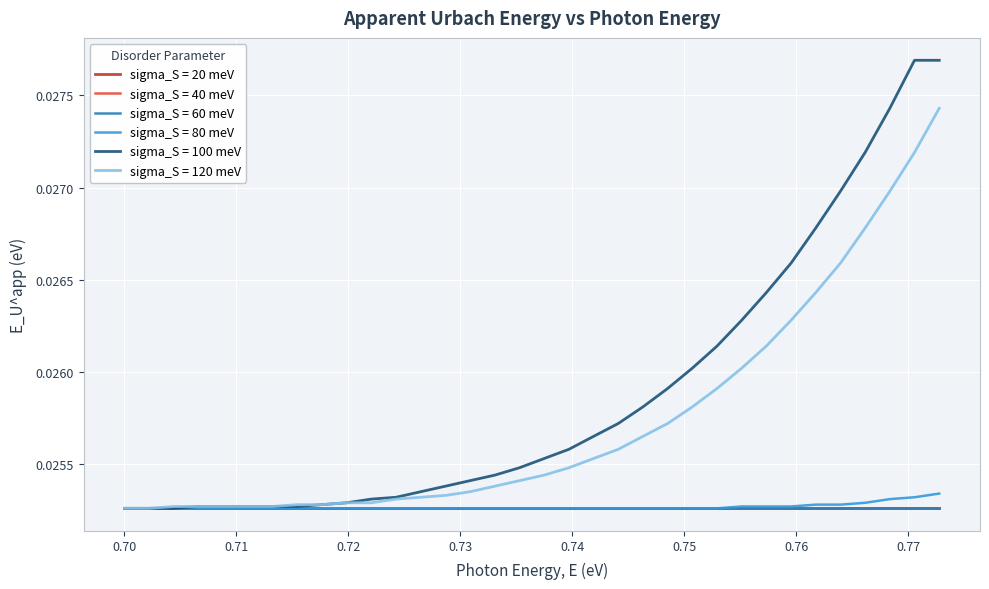

Does the chart display data point markers on the line(s)?

No